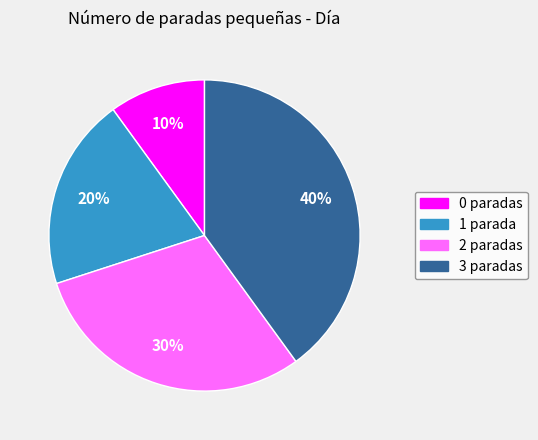

Do 0 and 2 together represent more than half of the pie?

No